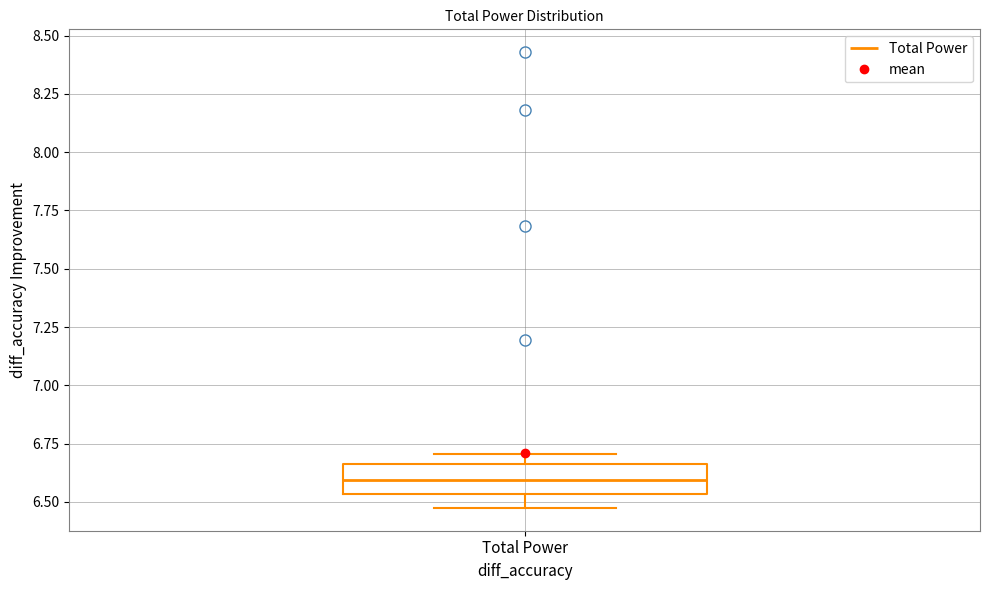

Where does the lower whisker of the box for Total Power end on the y-axis? The values are not printed on the chart, so give them approximately, as read against the axis.

6.45